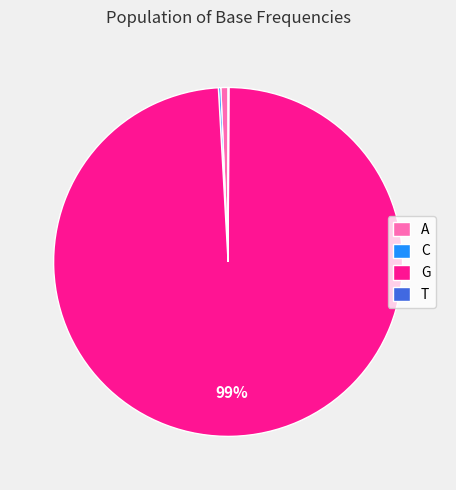

What percentage is the A slice, to the nearest percent?

1%